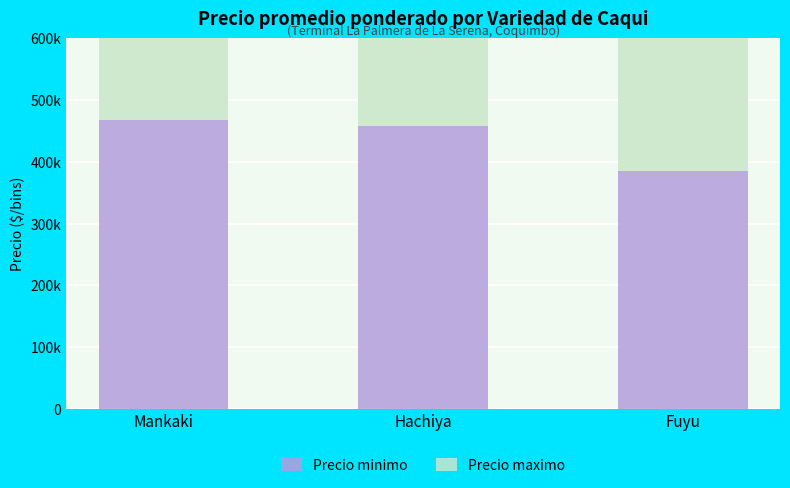

Which has a higher value, Mankaki or Hachiya?

Mankaki